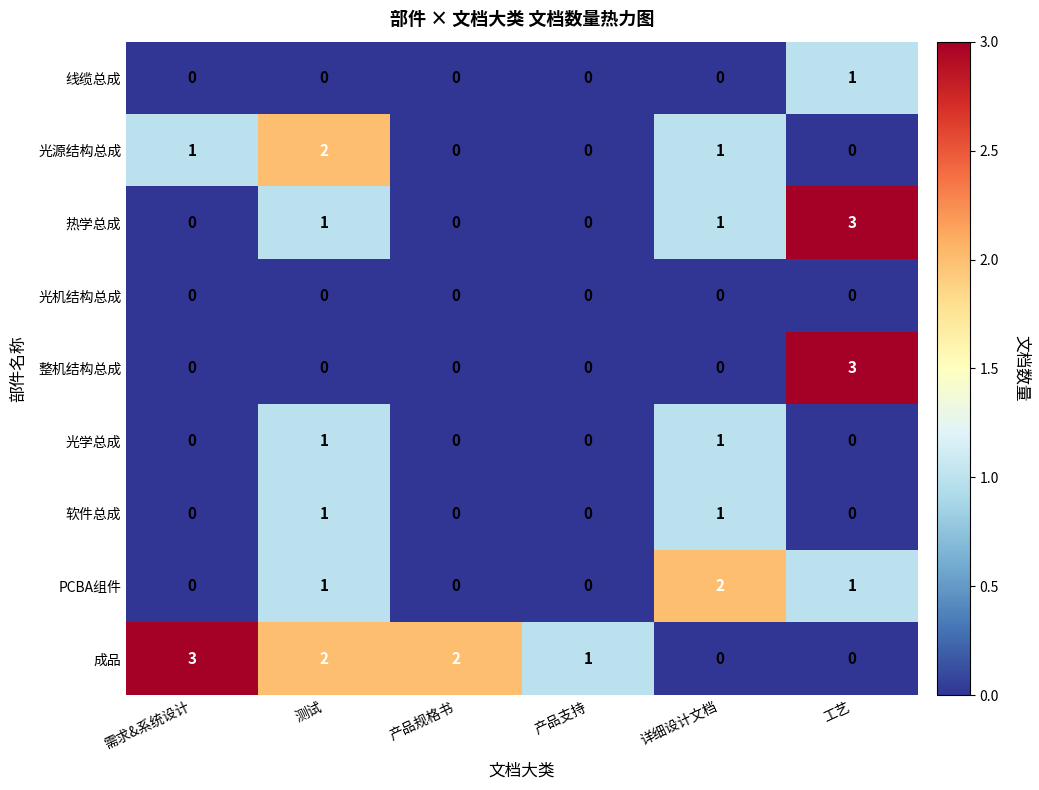

What is the total value across all series at 产品支持?

1